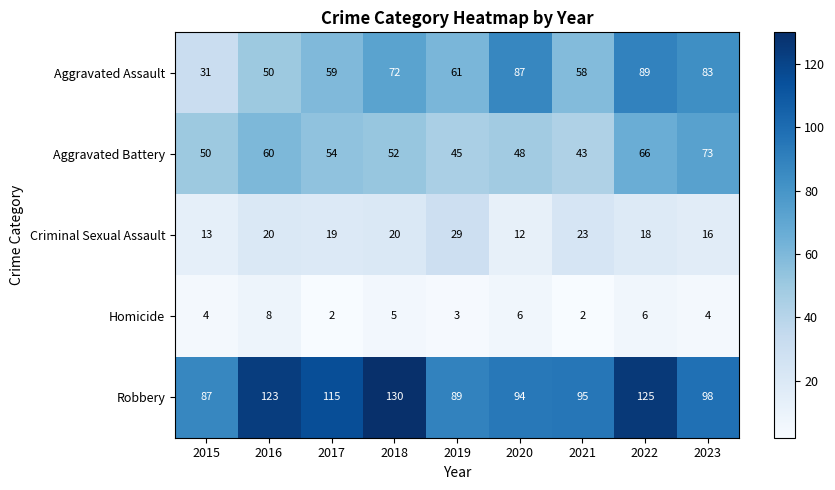

Count the number of categories in the chart.

9